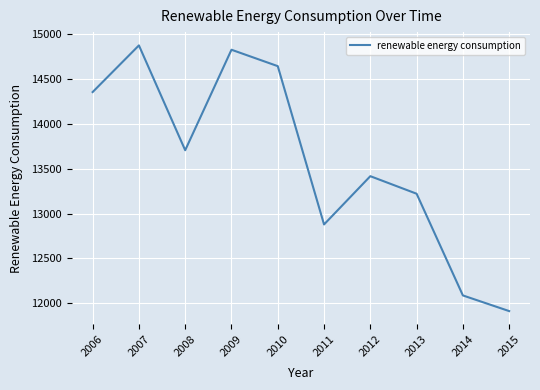

At which category does the chart reach its peak across all series?

2007